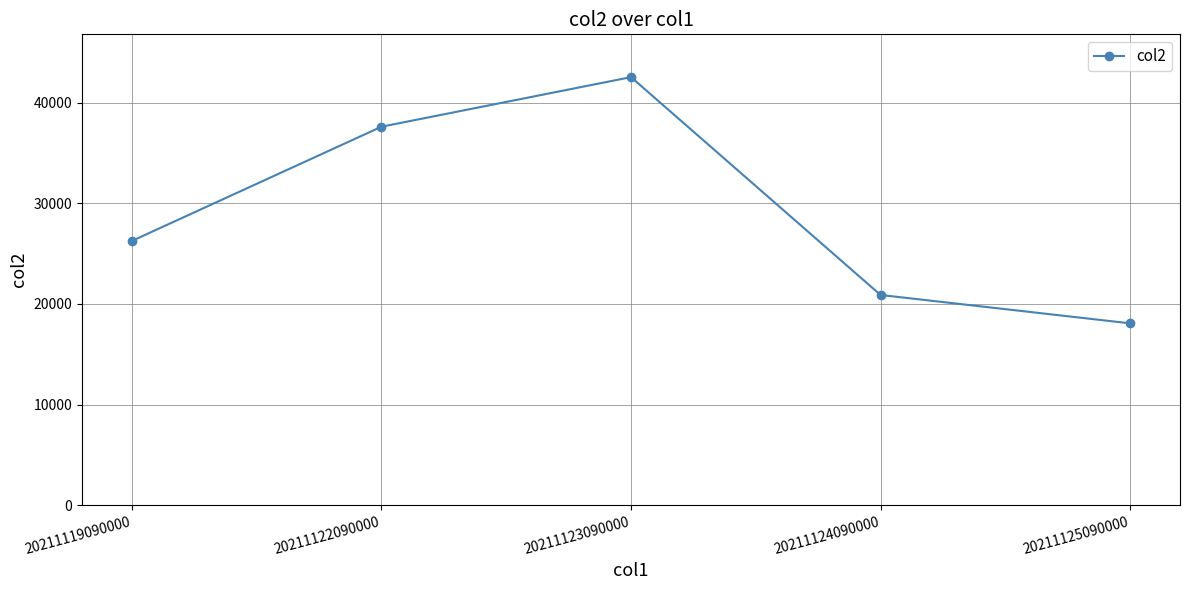

List the labels in order of value, largest first.

20211123090000, 20211122090000, 20211119090000, 20211124090000, 20211125090000